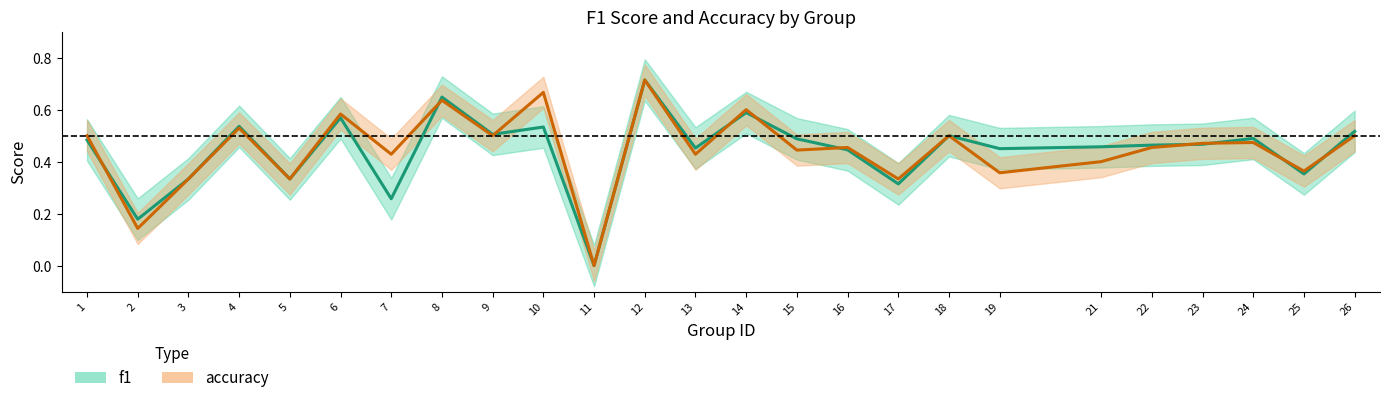

Reading left to right, extract all data points from this chart.

f1: 0.5	0.2	0.3	0.5	0.3	0.6	0.3	0.6	0.5	0.5	0.0	0.7	0.5	0.6	0.5	0.4	0.3	0.5	0.4	0.5	0.5	0.5	0.5	0.4	0.5
accuracy: 0.5	0.1	0.3	0.5	0.3	0.6	0.4	0.6	0.5	0.7	0.0	0.7	0.4	0.6	0.4	0.5	0.3	0.5	0.4	0.4	0.5	0.5	0.5	0.4	0.5